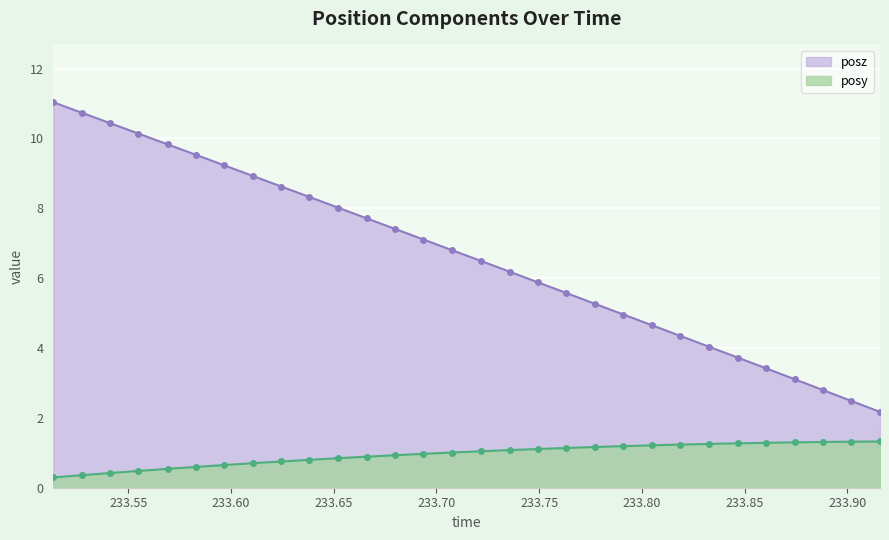

How many lines are shown in the chart?

2